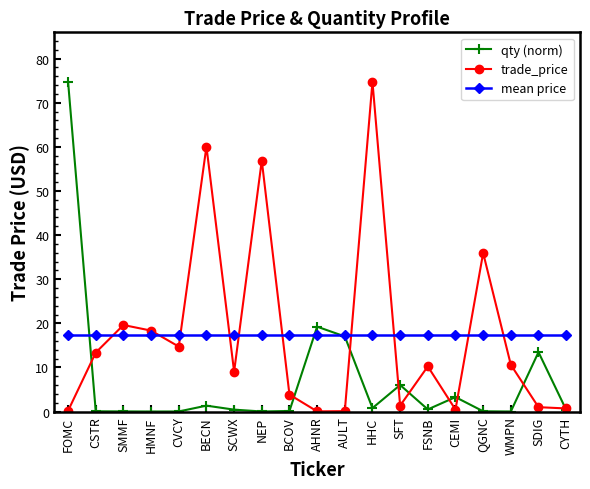

Which series ends up on top after the final intersection of qty (norm) and mean price?

mean price